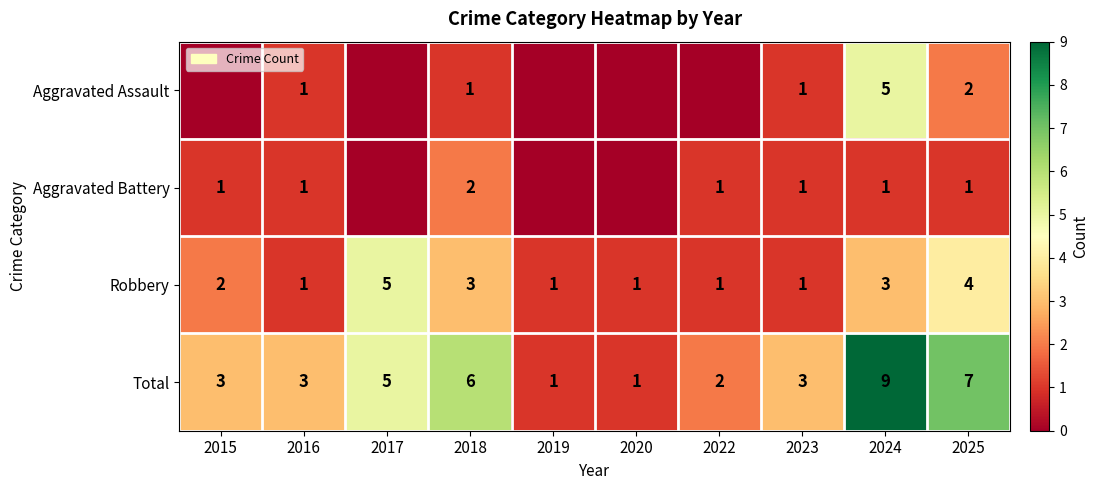

What is the sum of the Total values at 2020 and 2016?

4